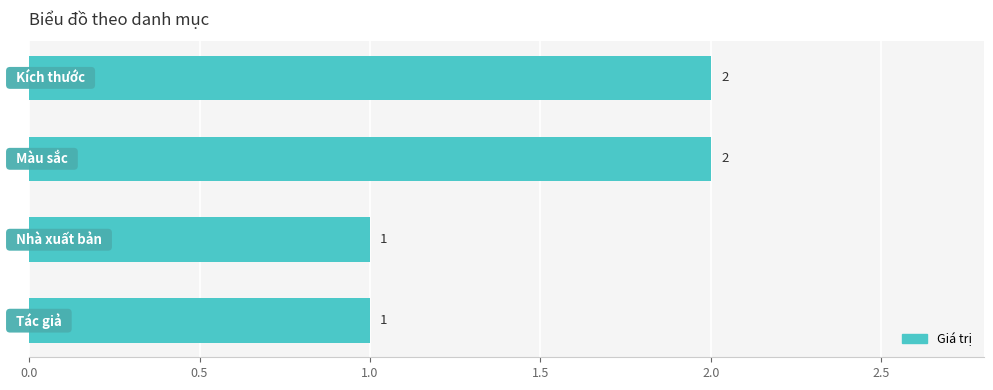

Does the chart contain stacked bars?

No